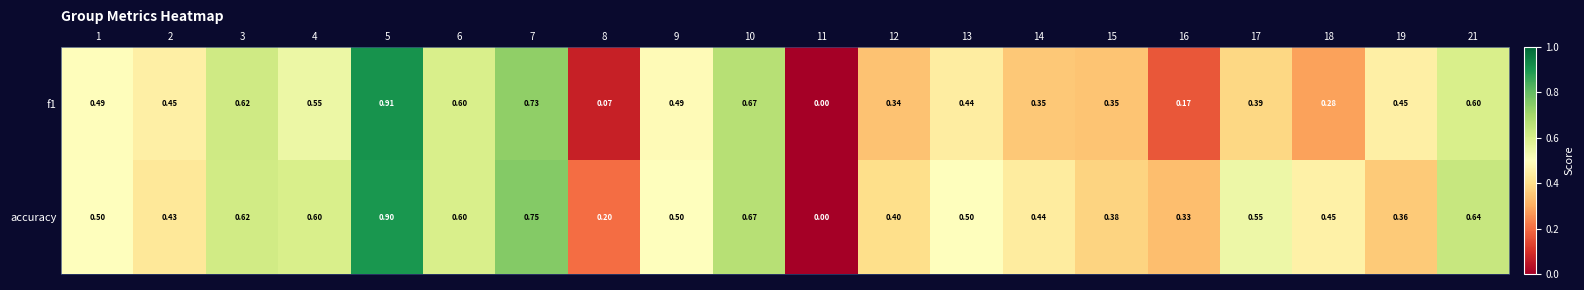

Is the value of accuracy at 11 greater than the value of f1 at 19?

No